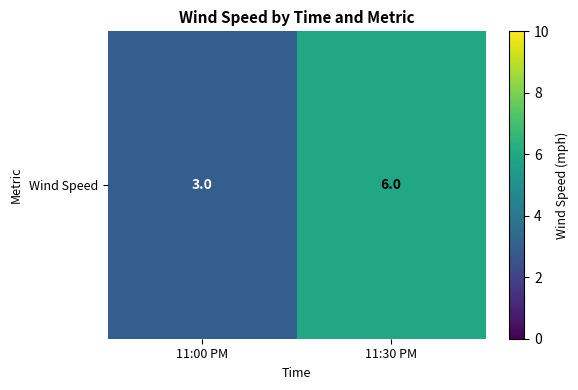

Is it true that the value at 11:30 PM is 10?

False